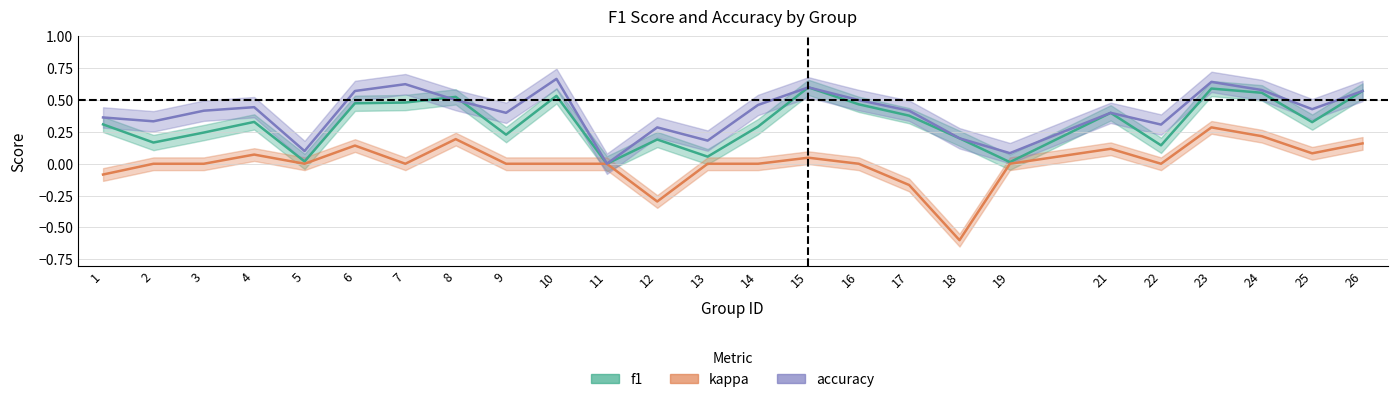

Which label corresponds to the smallest value in the chart?

18